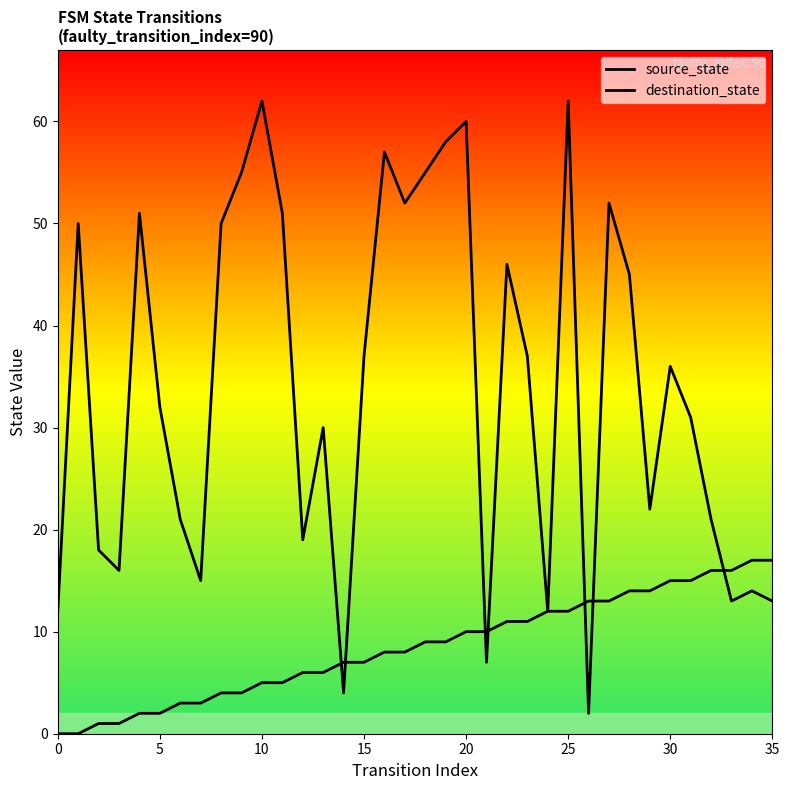

What is the average value of the destination_state series?

34